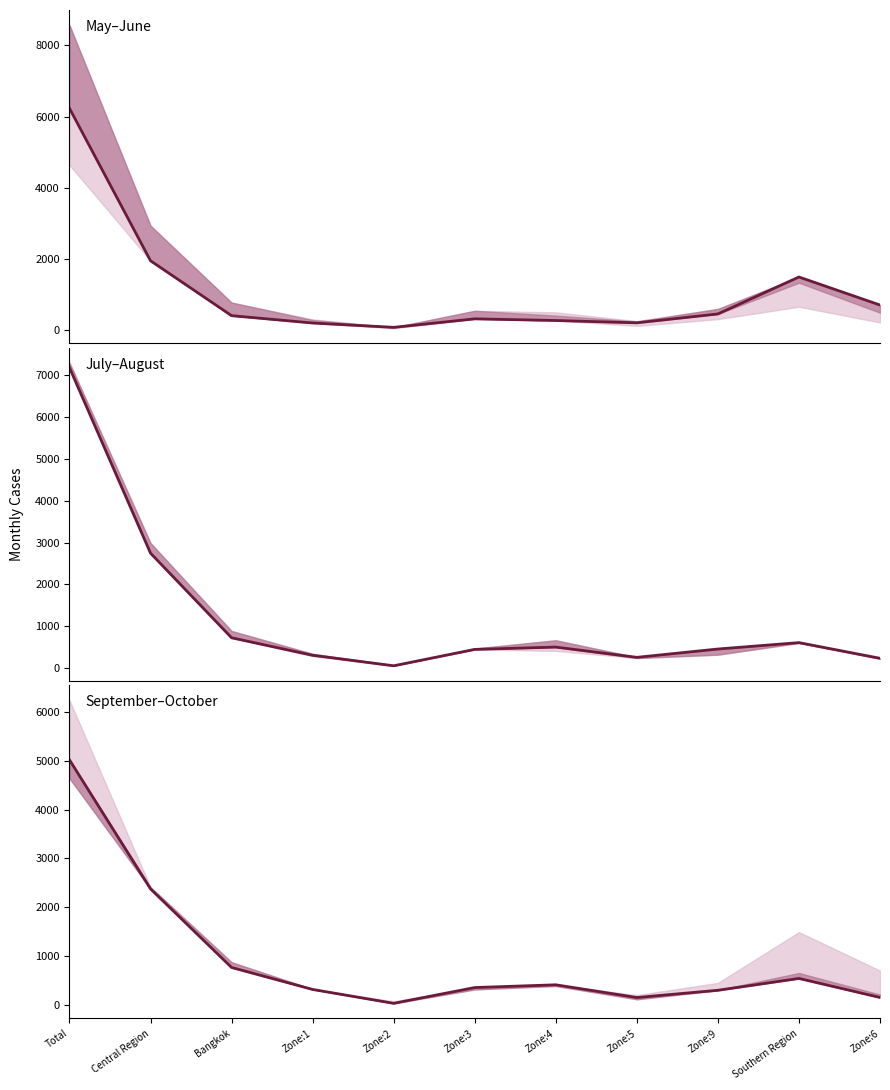

What is the total value across all series at Zone:4?

1193